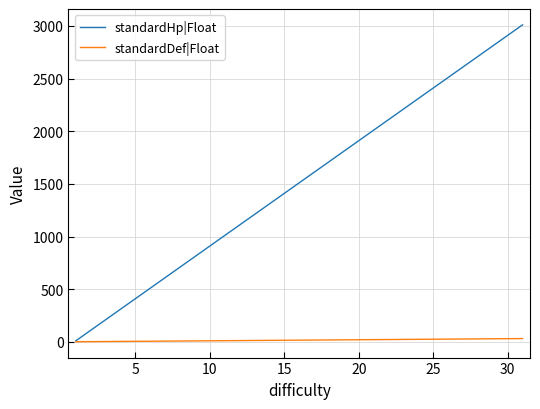

Which series has the largest range (max minus min)?

standardHp|Float